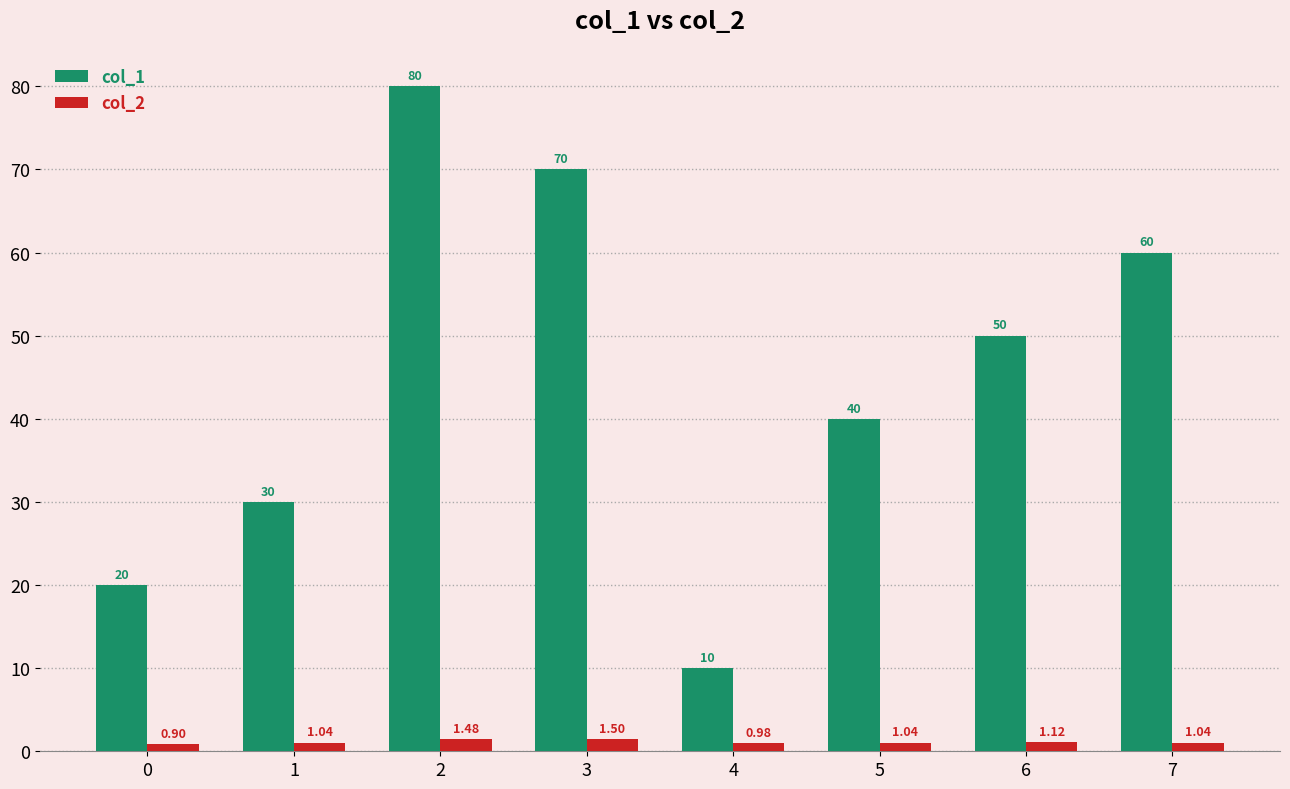

What is the sum of all col_1 values?

360.0